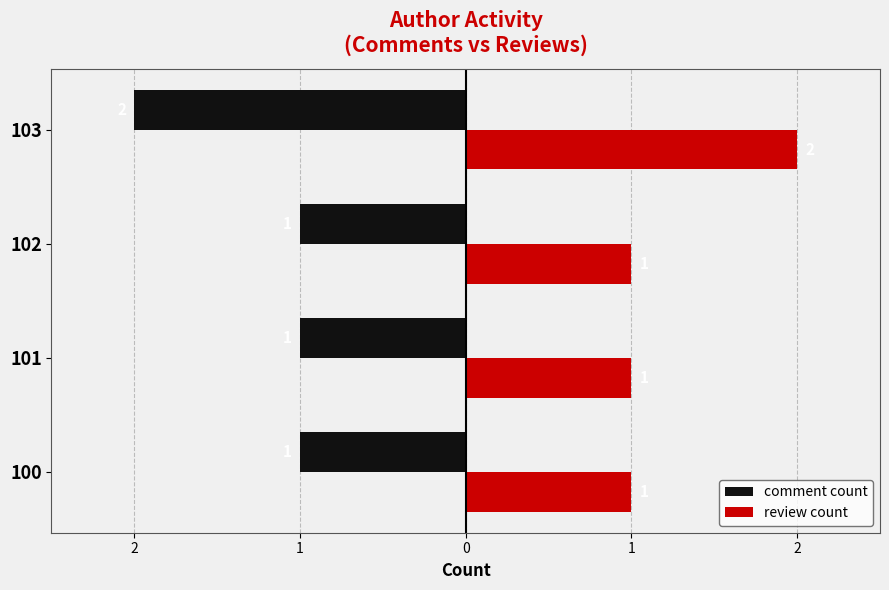

What are all the series names shown in the legend?

comment count, review count